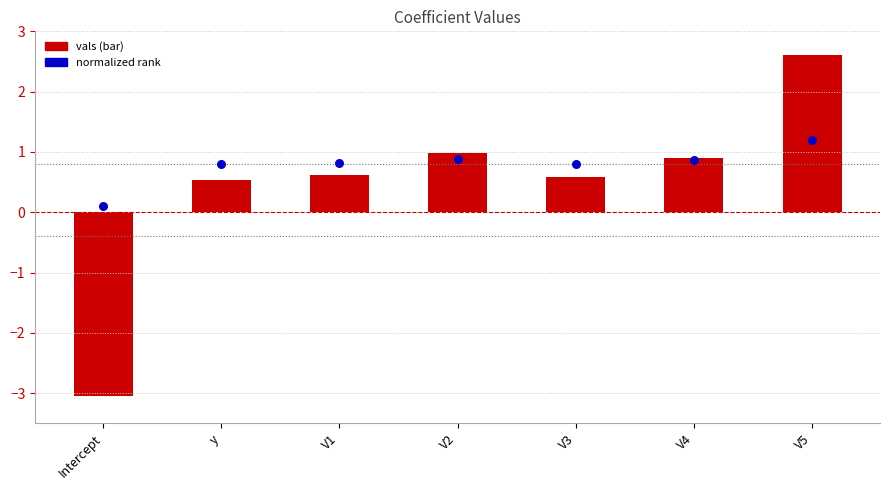

Which series contains the lowest Y value?

vals